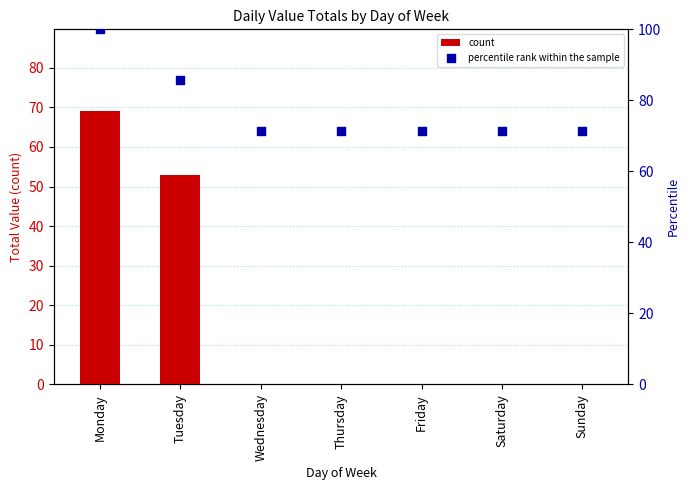

Which series reaches the minimum Y coordinate?

count